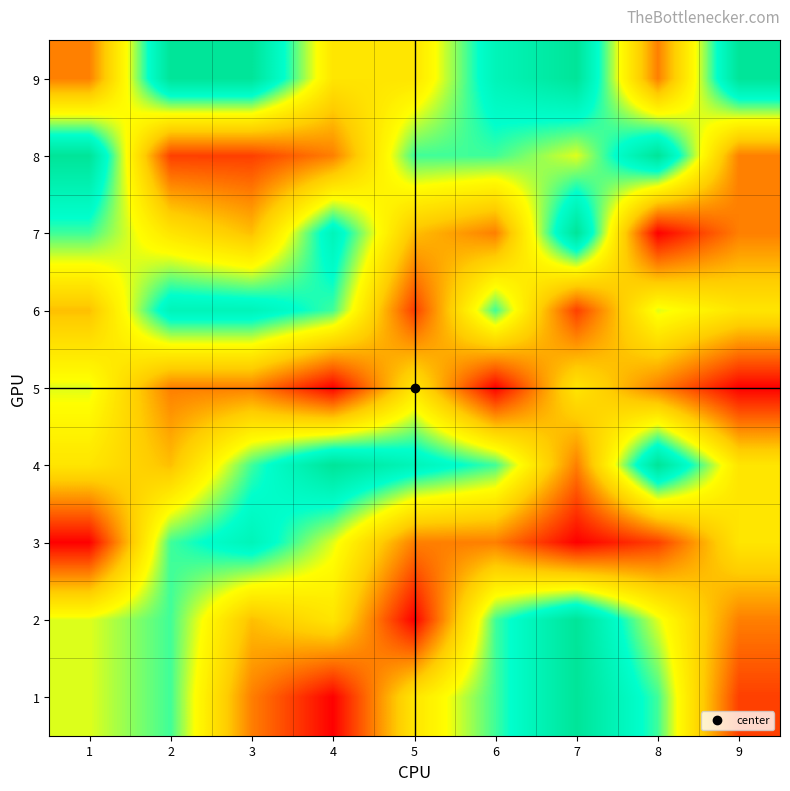

Between 3 and 2, which is larger?

3